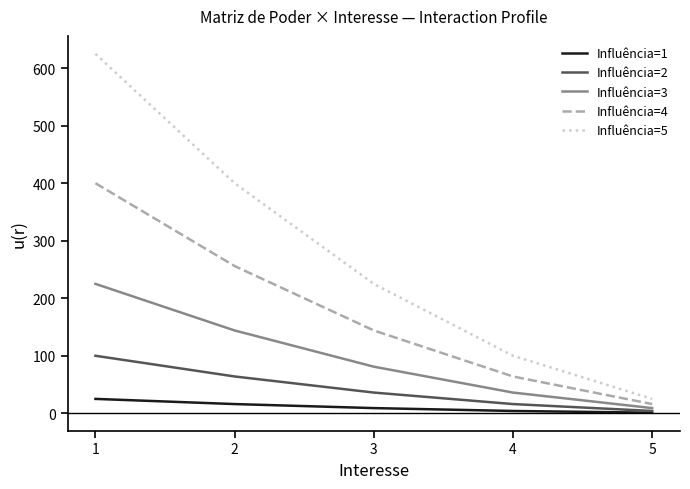

At which category is the sum across all series the highest?

1